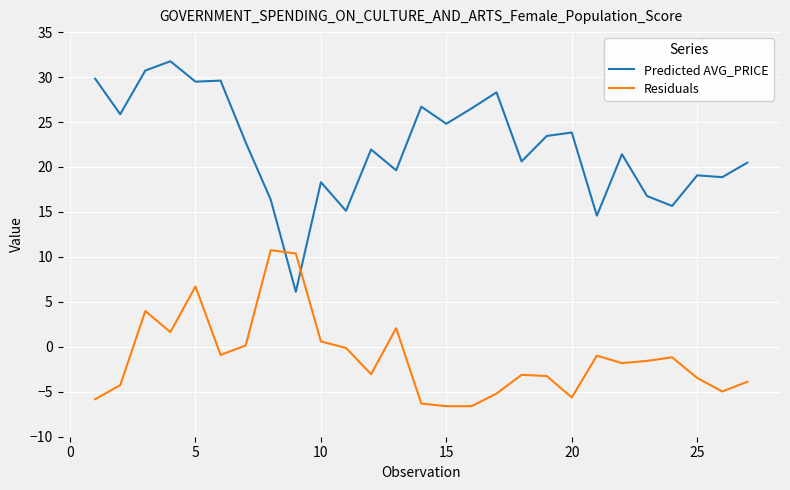

Which series ends up on top after the final intersection of Residuals and Predicted AVG_PRICE?

Predicted AVG_PRICE